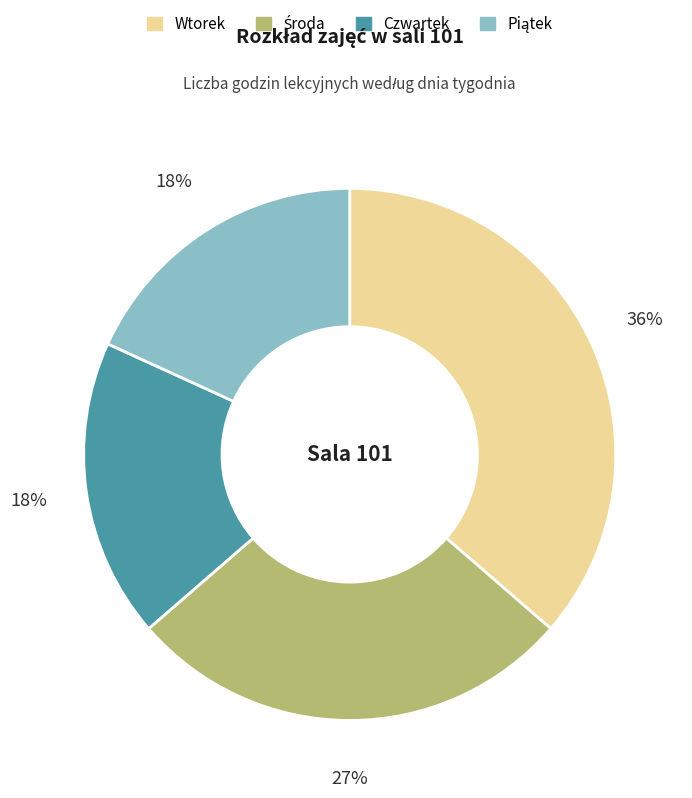

Is there a majority slice in this chart?

No